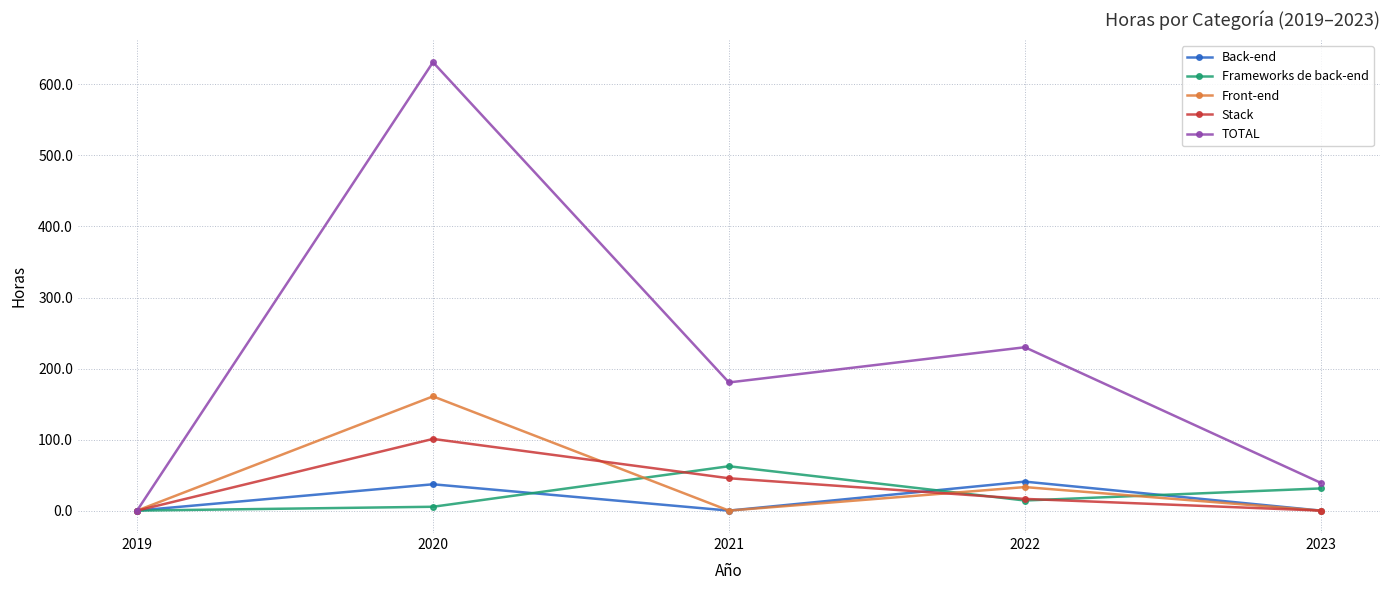

Which series has the widest spread of values?

TOTAL